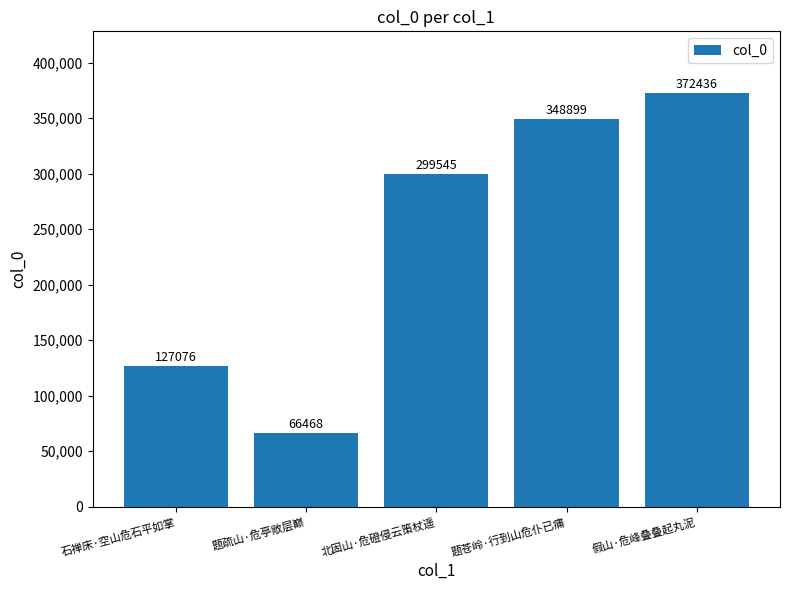

How many bars are there in total?

5